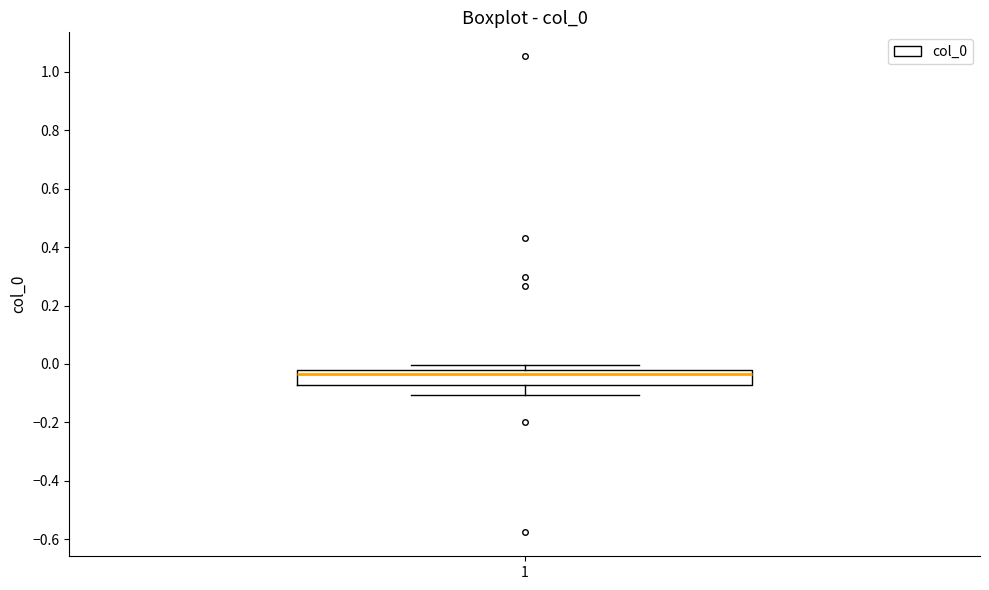

Where is the upper edge of the box at x = 1 on the y-axis? The values are not printed on the chart, so give them approximately, as read against the axis.

-0.02